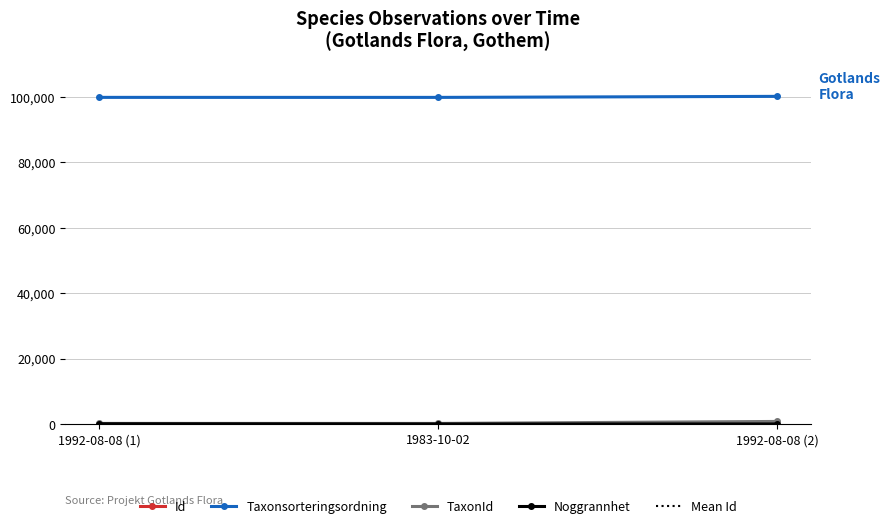

Is it true that Id equals 1211 at 1992-08-08 (2)?

False